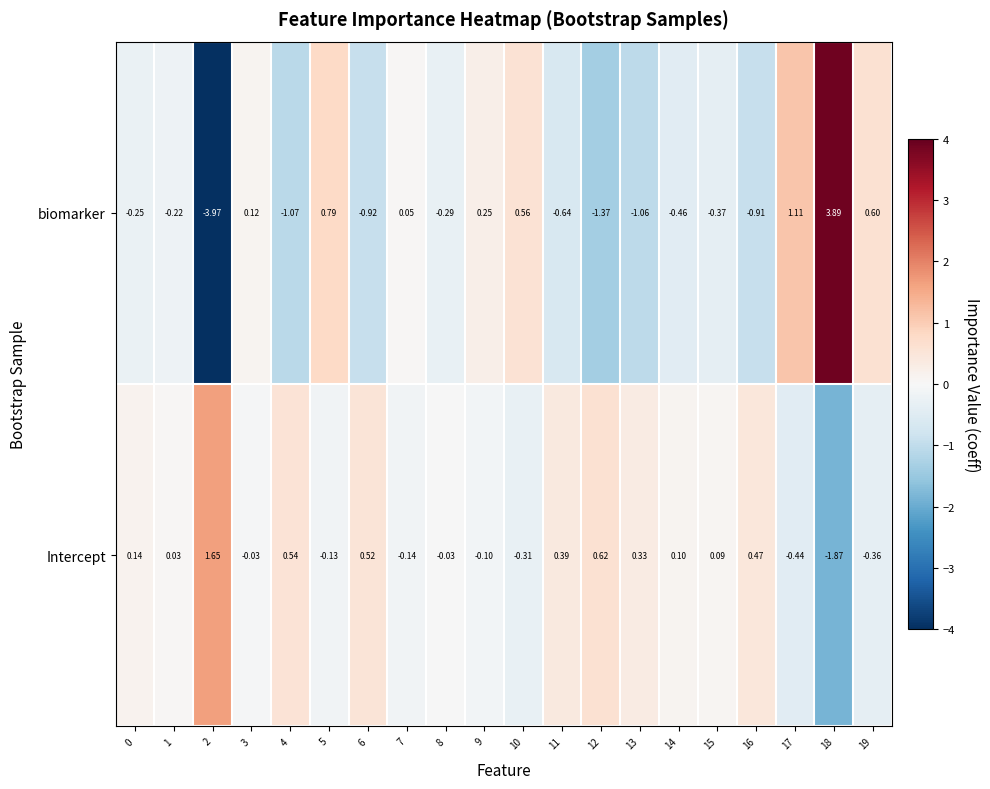

Which series has the largest range (max minus min)?

biomarker